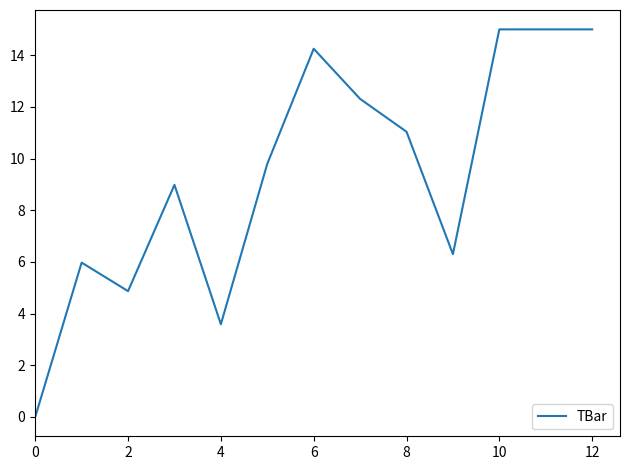

What is the difference between the maximum and minimum values?

15.0